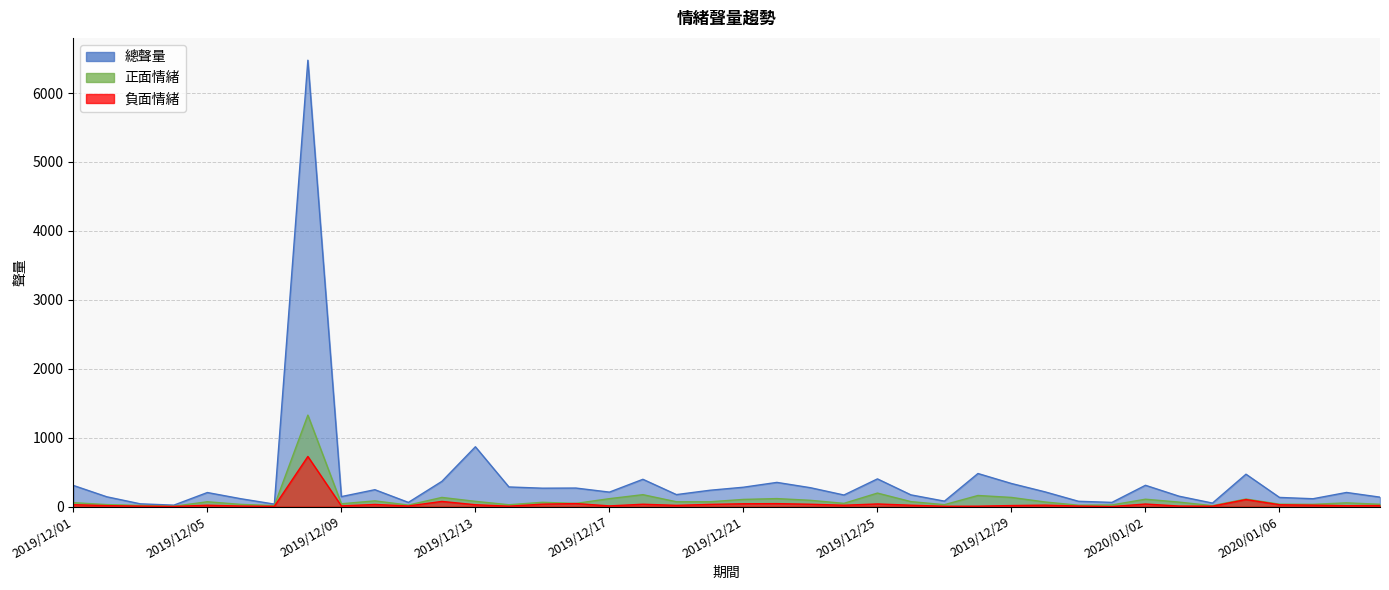

What is the lowest value of the 總聲量 series?

21